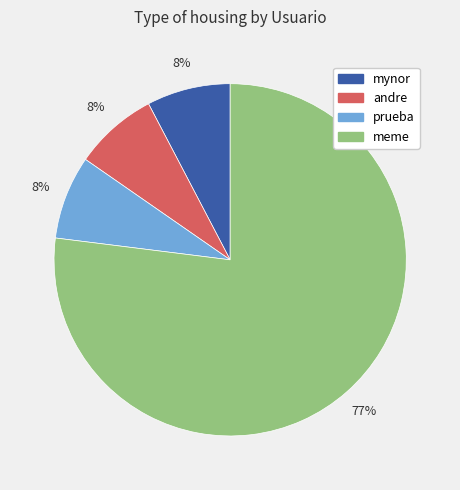

To the nearest percent, what is the average slice percentage?

25%